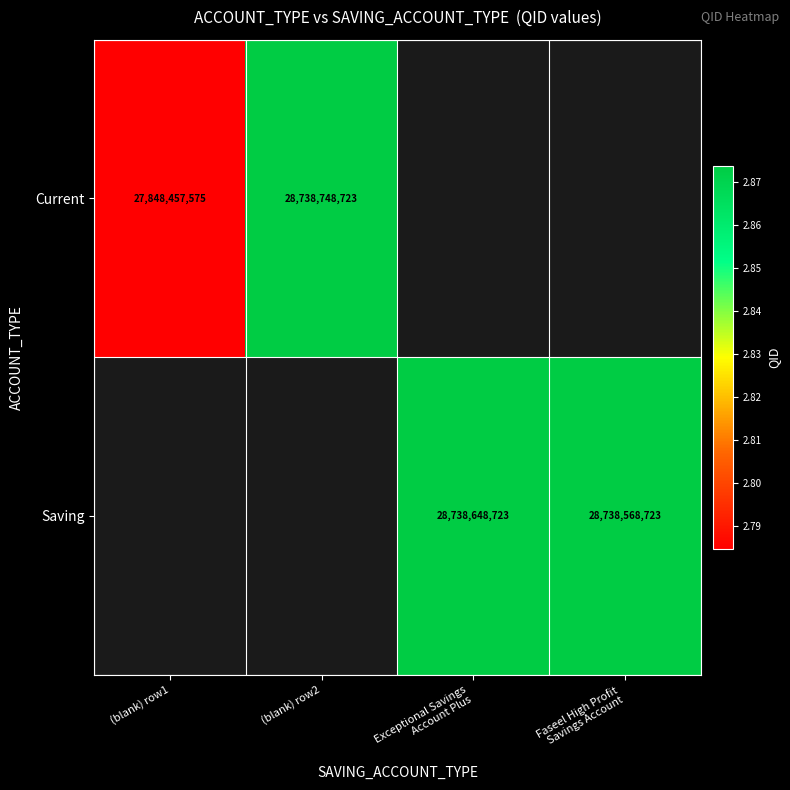

Which label corresponds to the largest value in the chart?

(blank) row2